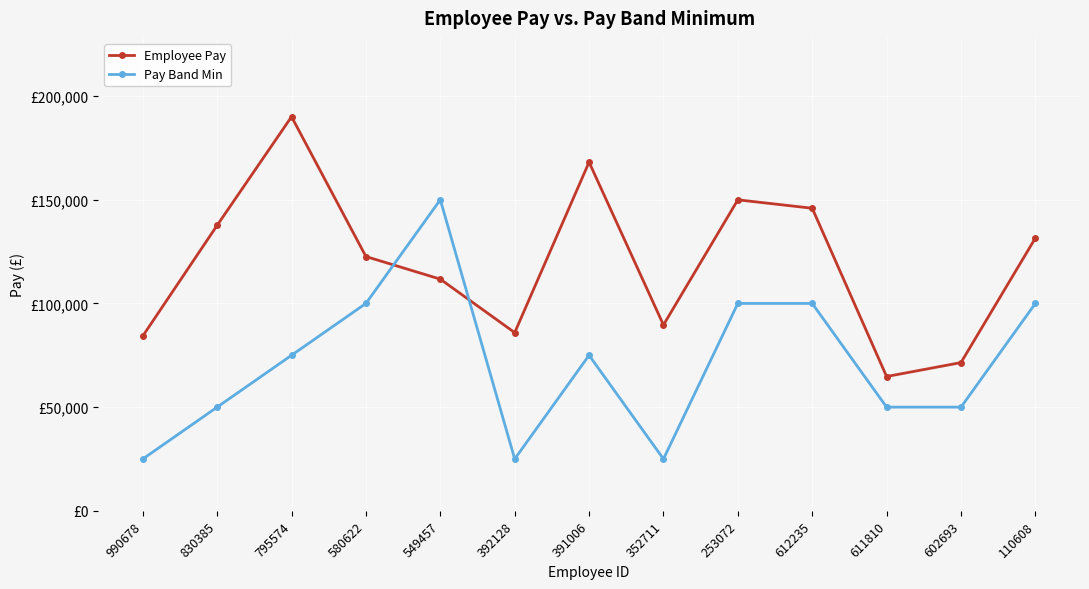

Reading left to right, transcribe all the data shown in this chart.

Employee Pay: 84289	137670	190024	122604	111709	85931	168114	89627	149946	145893	64757	71478	131505
Pay Band Min: 25000	50000	75000	100000	150000	25000	75000	25000	100000	100000	50000	50000	100000